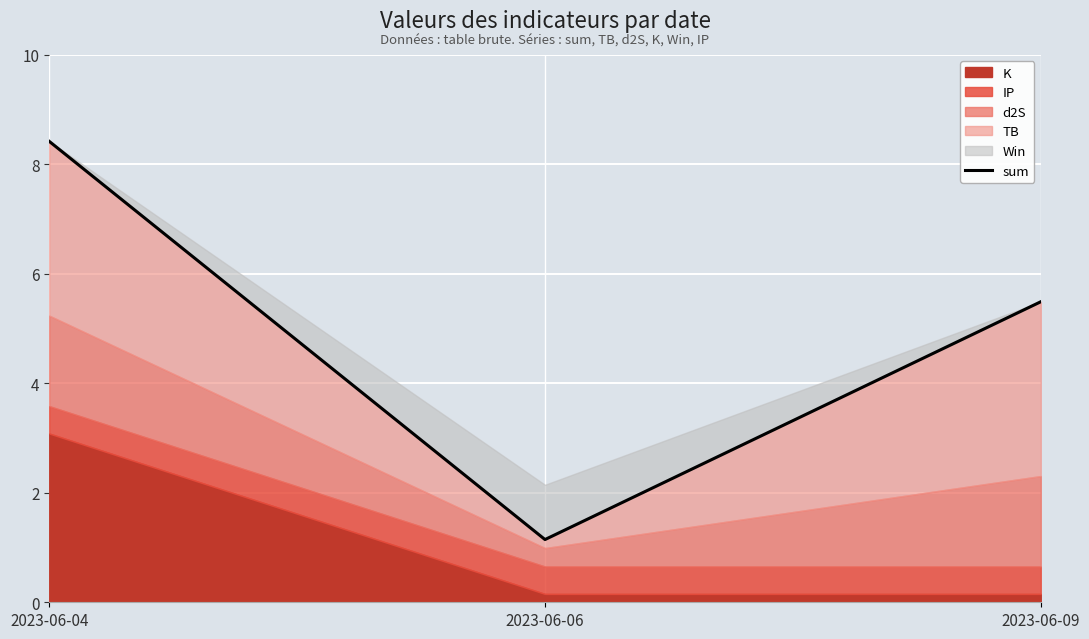

At which label is the value closest to 4?

2023-06-09